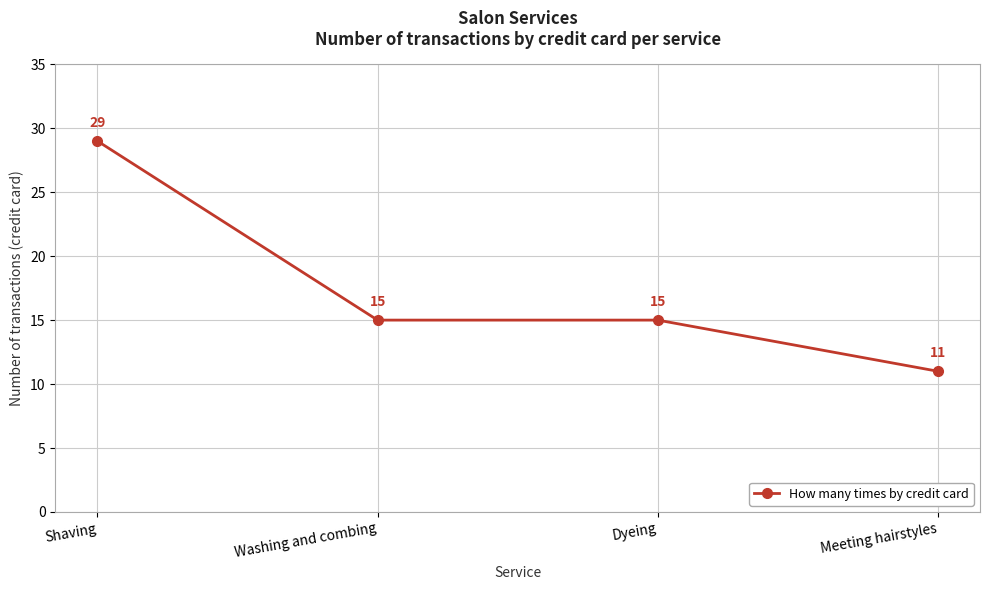

True or false: the data has more than 1 interior local peaks.

False